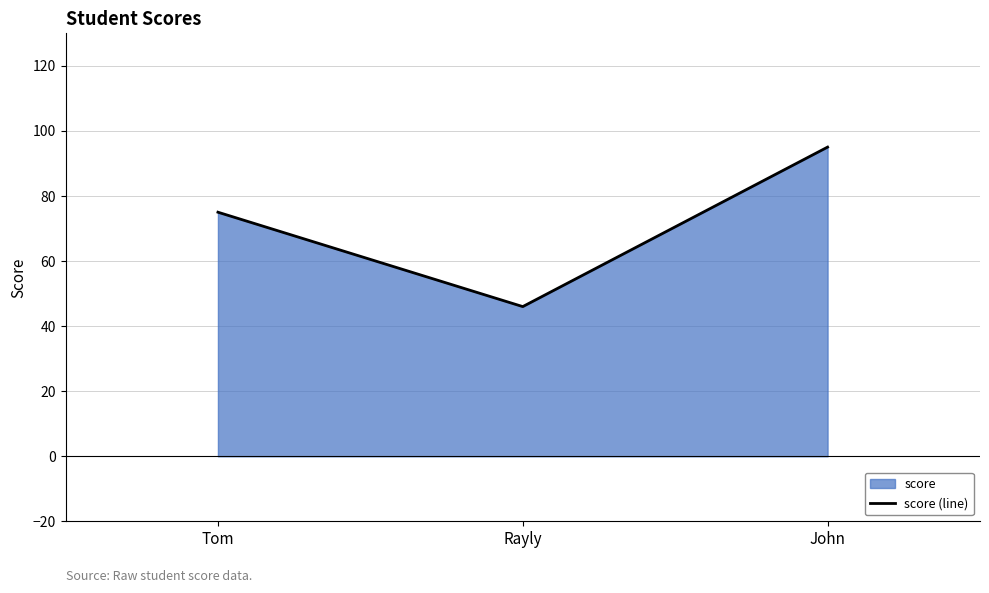

Count the number of categories in the chart.

3